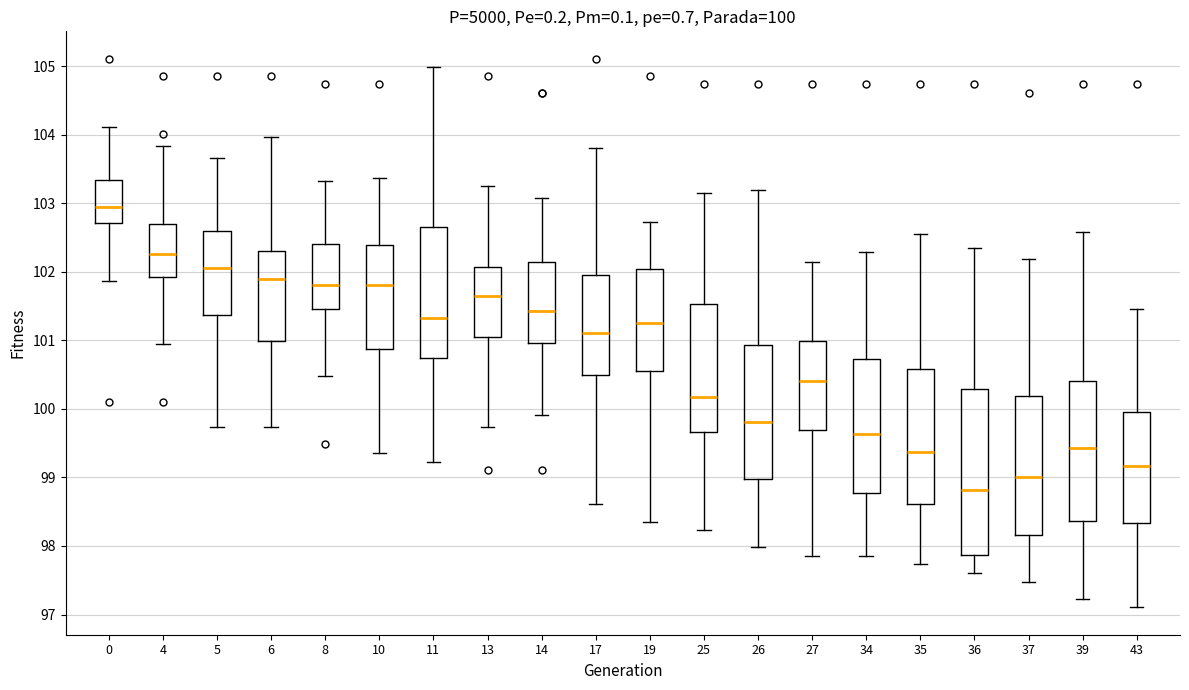

Which box is the tallest, from its lower edge to its upper edge?

36